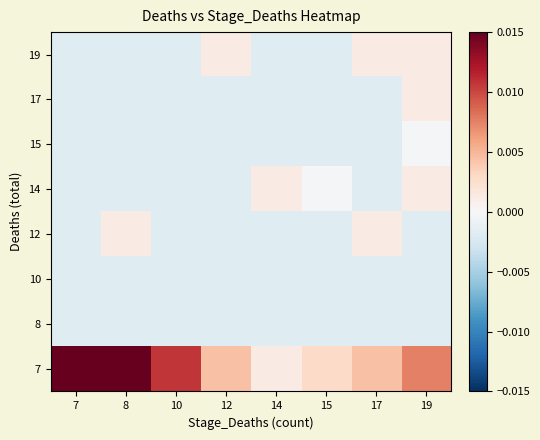

Which series has the largest range (max minus min)?

7